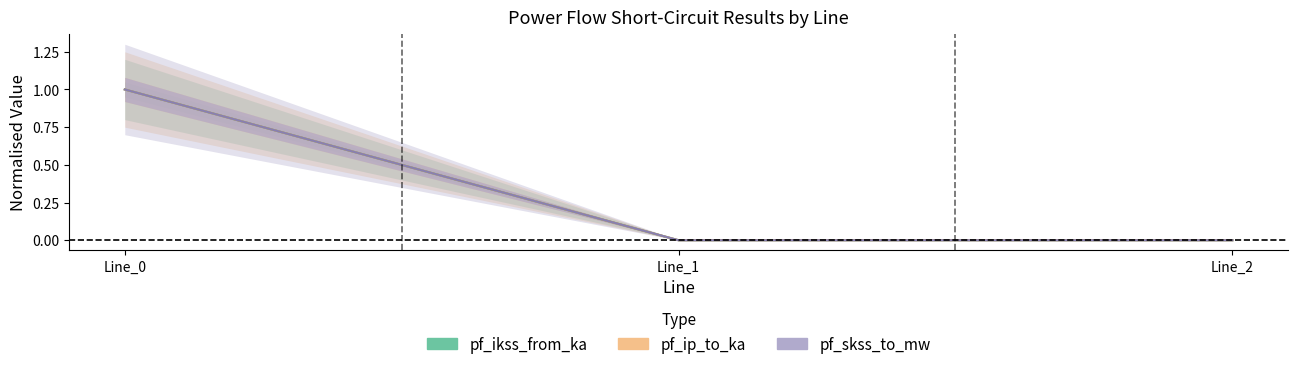

Between Line_0 and Line_2, which series saw the biggest shift?

pf_ikss_from_ka